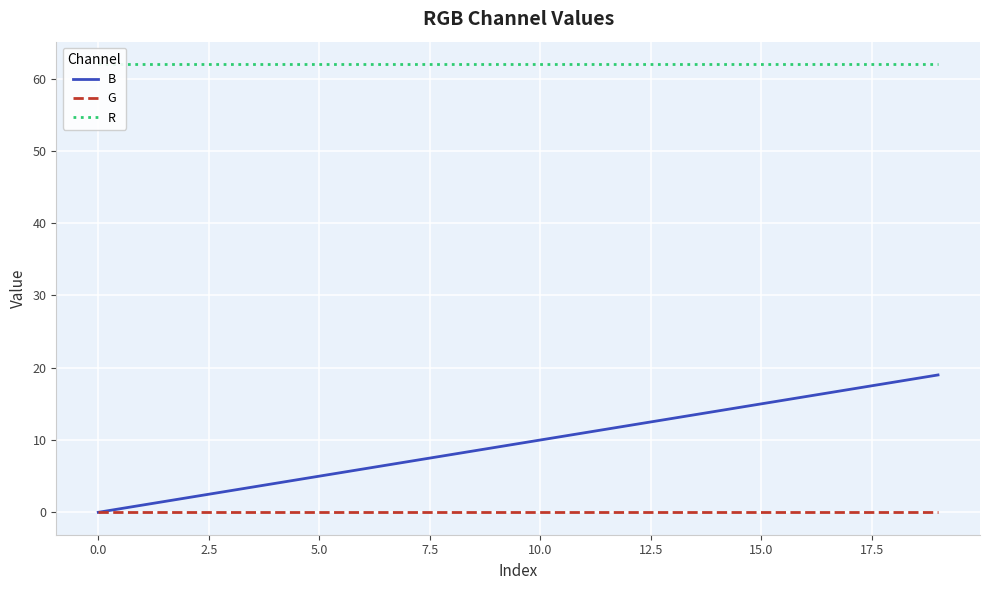

Does the chart display data point markers on the line(s)?

No